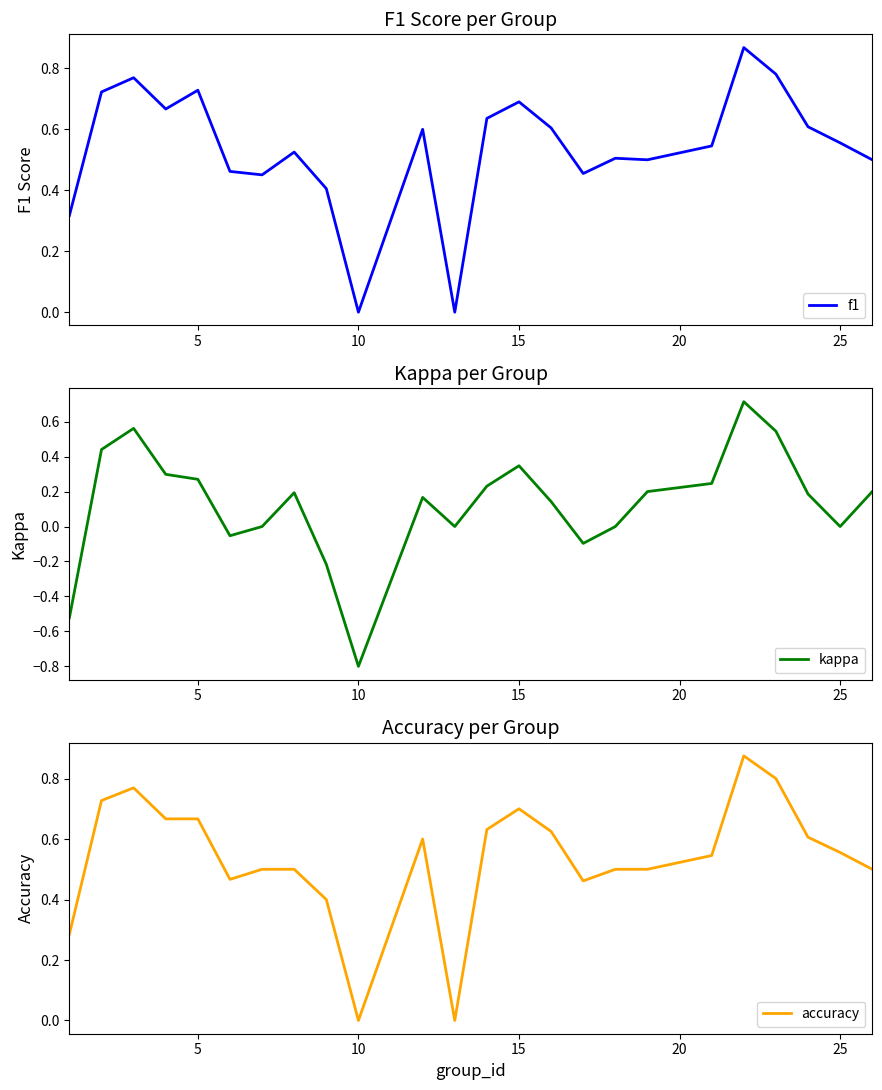

At which label does kappa reach its minimum?

10